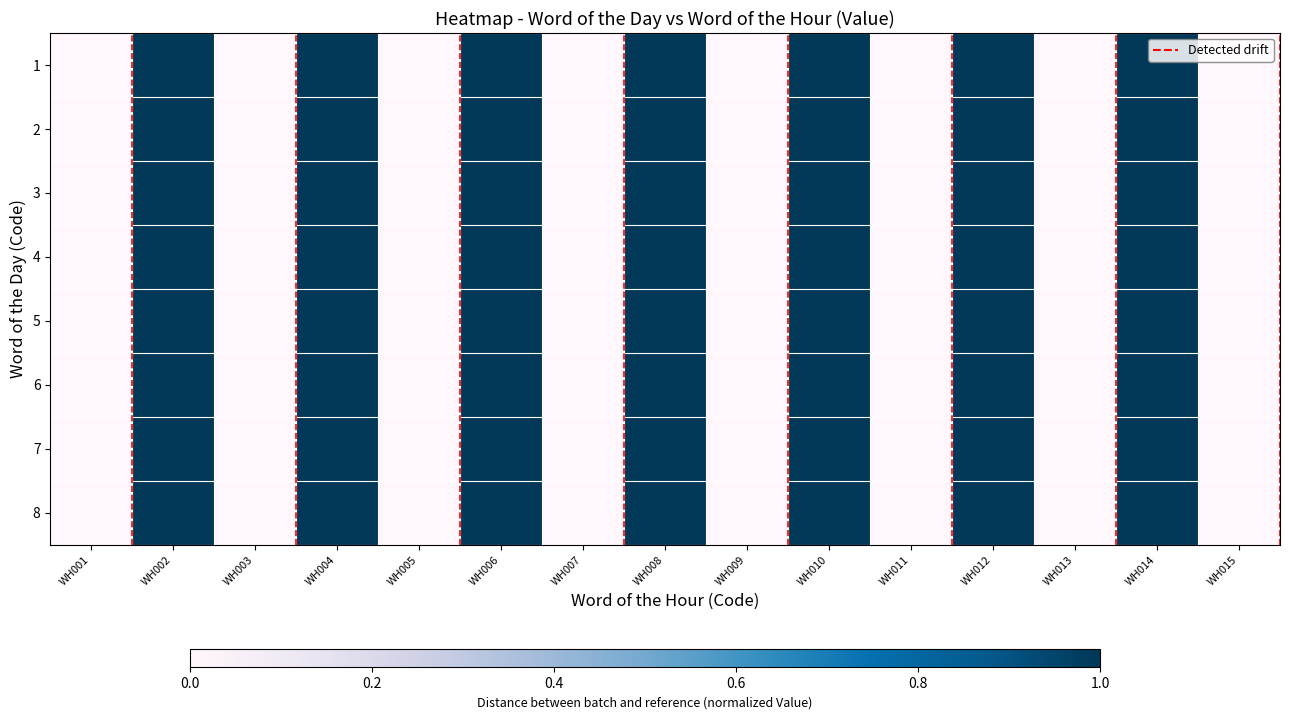

At how many categories does at least one series exceed 0?

7